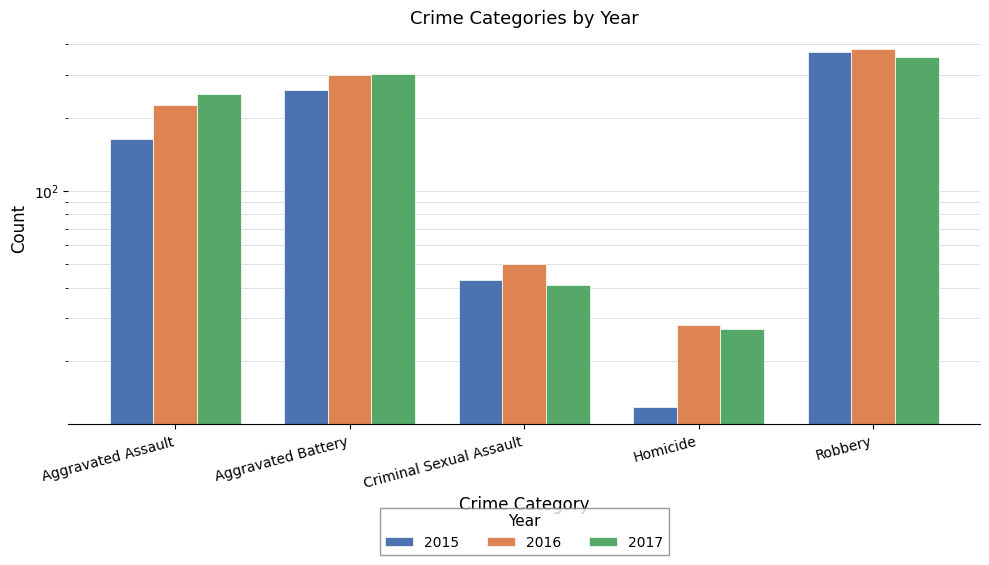

Reading right to left, what are all the values shown in this chart?

2015: 372	13	43	259	163
2016: 381	28	50	298	225
2017: 355	27	41	303	249